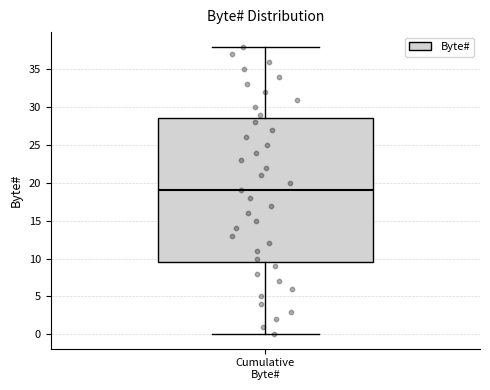

Where is the lower edge of the box for Cumulative Byte# on the y-axis? The values are not printed on the chart, so give them approximately, as read against the axis.

9.5